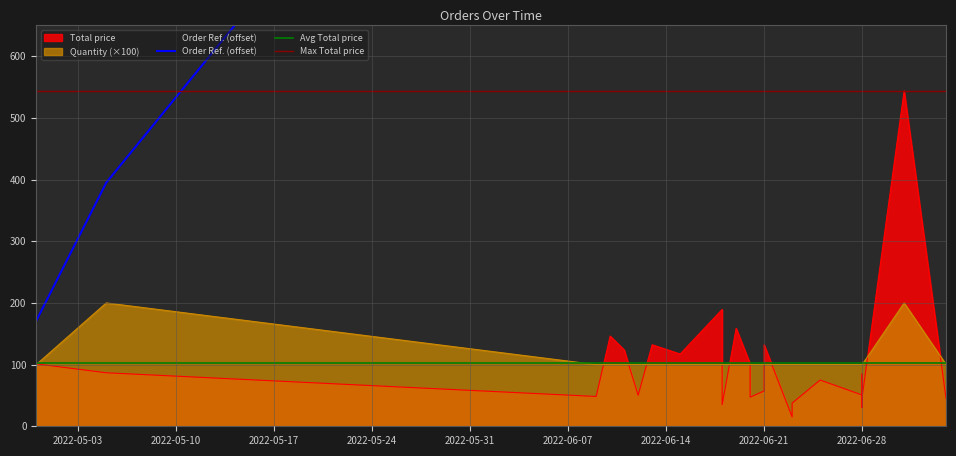

How many values in the Order Ref. series exceed 1622?

11